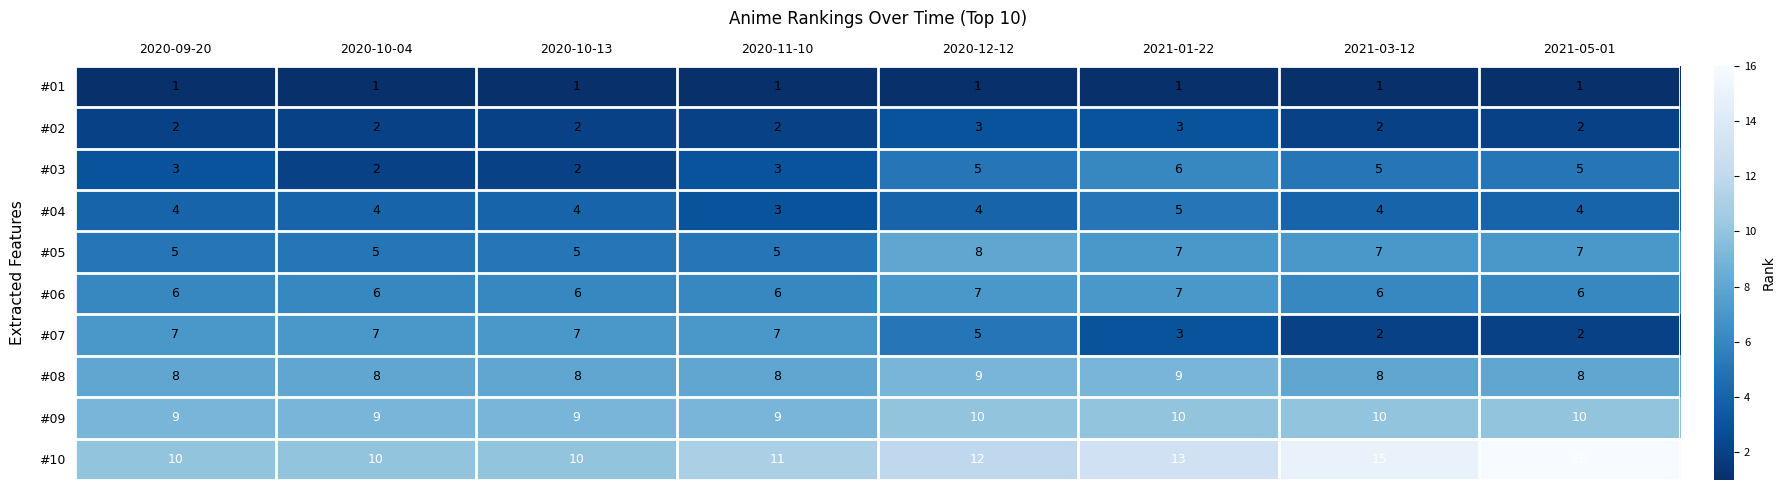

The value of #09 at 2020-11-10 is 9. True or false?

True